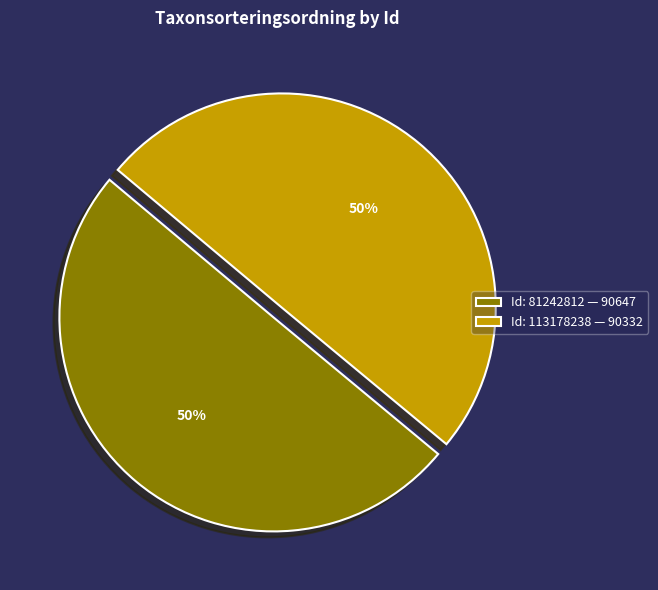

What is the ratio of the value at Id: 81242812 — 90647 to the value at Id: 113178238 — 90332?

1.0